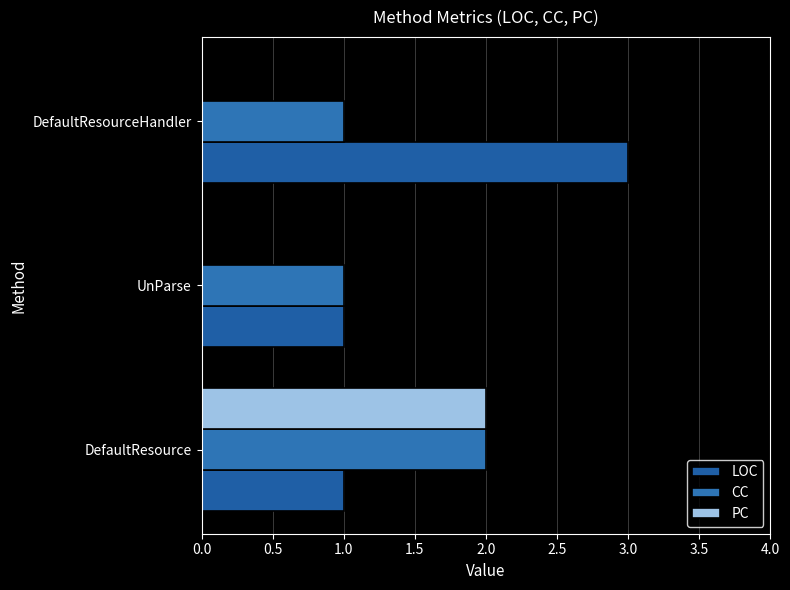

List the series in order of their overall mean, highest first.

LOC, CC, PC